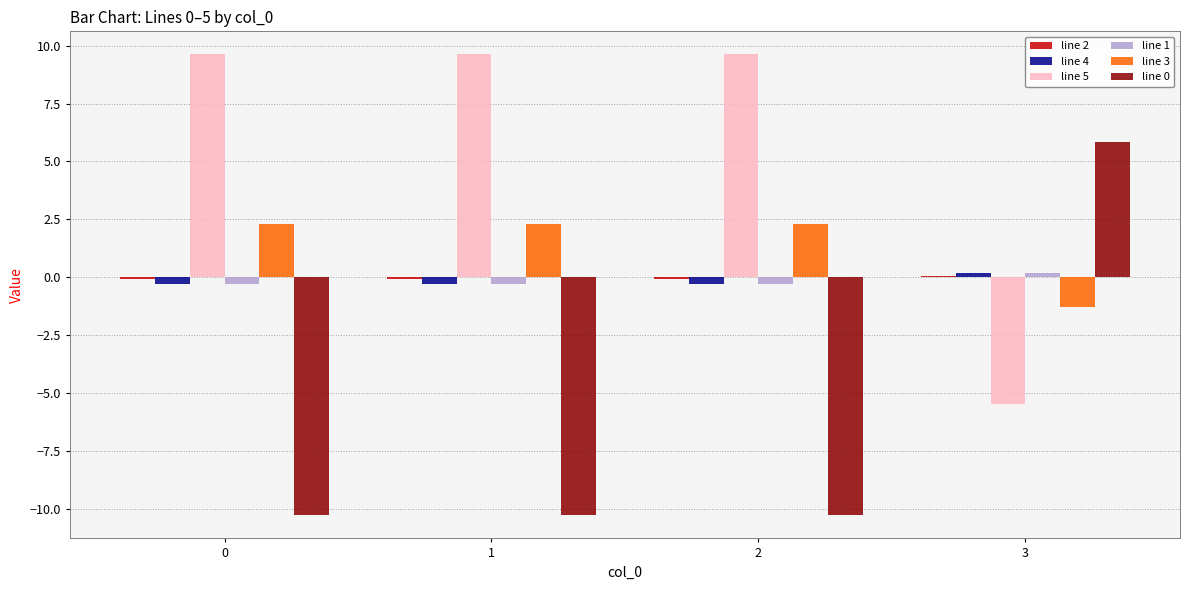

True or false: line 4 has a value of -0.3 at 1.

True